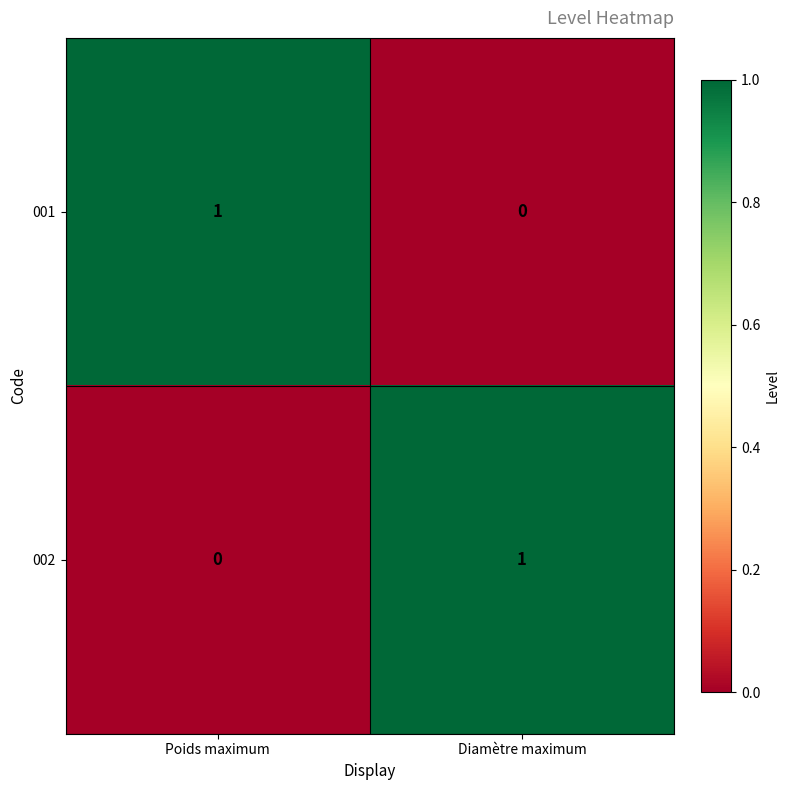

True or false: 002 has a value of 2 at Diamètre maximum.

False